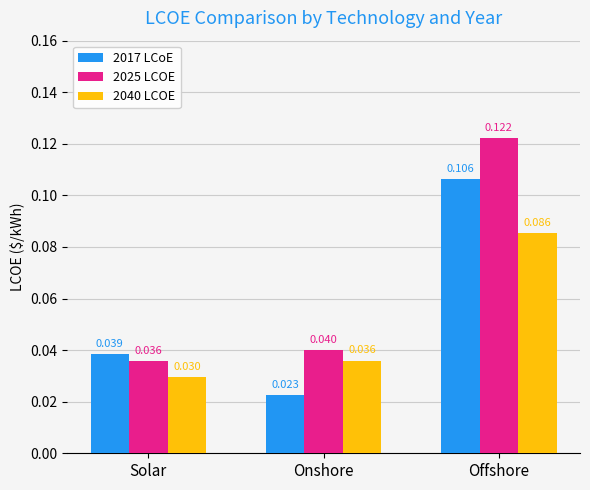

Is the value of 2025 LCOE at Onshore greater than the value of 2040 LCOE at Onshore?

Yes